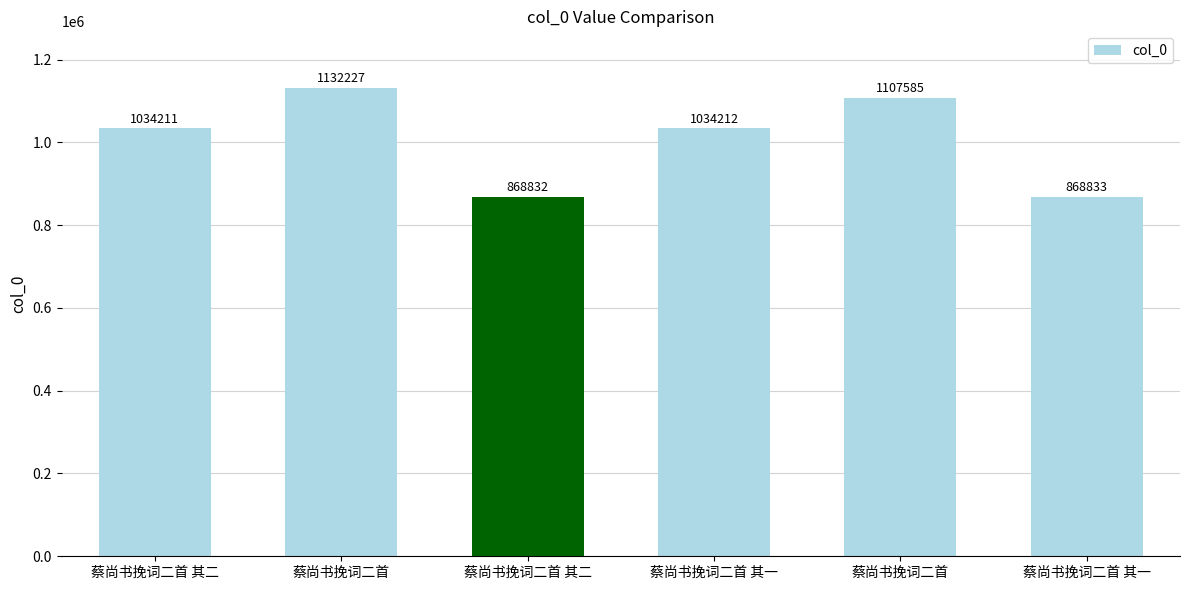

Rank the categories by value from highest to lowest.

蔡尚书挽词二首, 蔡尚书挽词二首, 蔡尚书挽词二首 其一, 蔡尚书挽词二首 其二, 蔡尚书挽词二首 其一, 蔡尚书挽词二首 其二